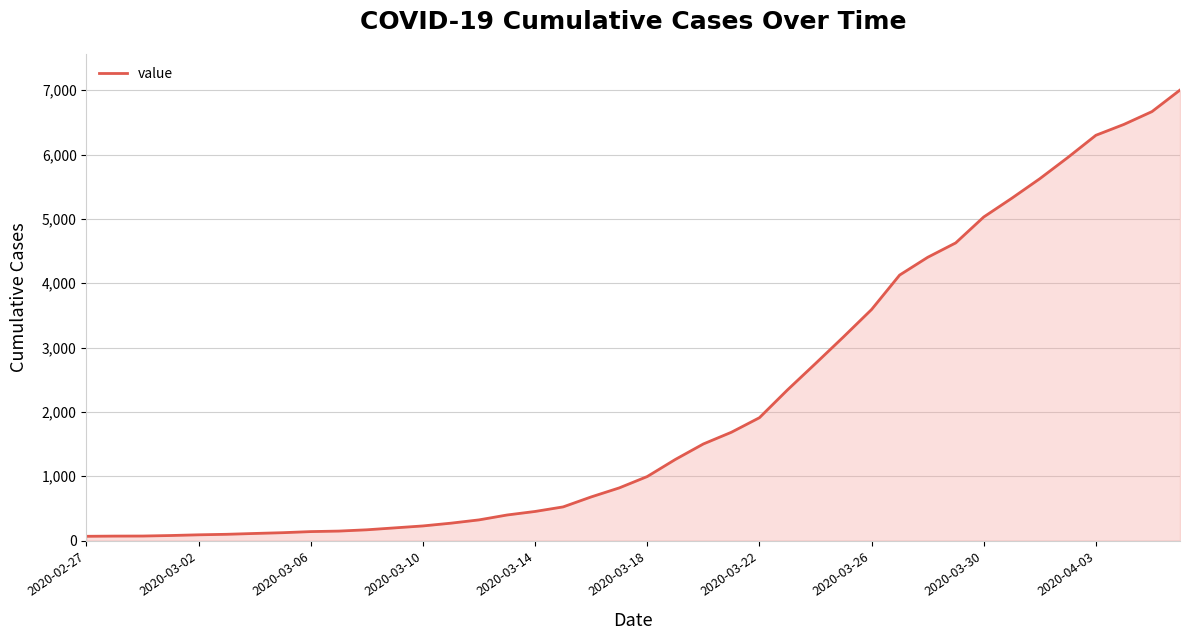

Does the chart display data point markers on the line(s)?

No